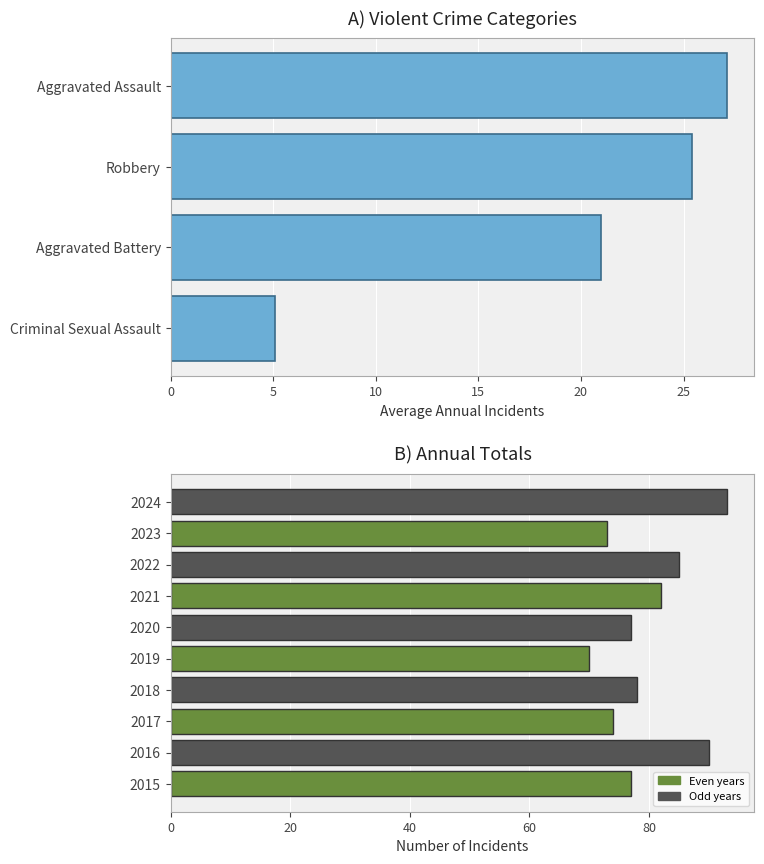

Does the chart contain stacked bars?

No